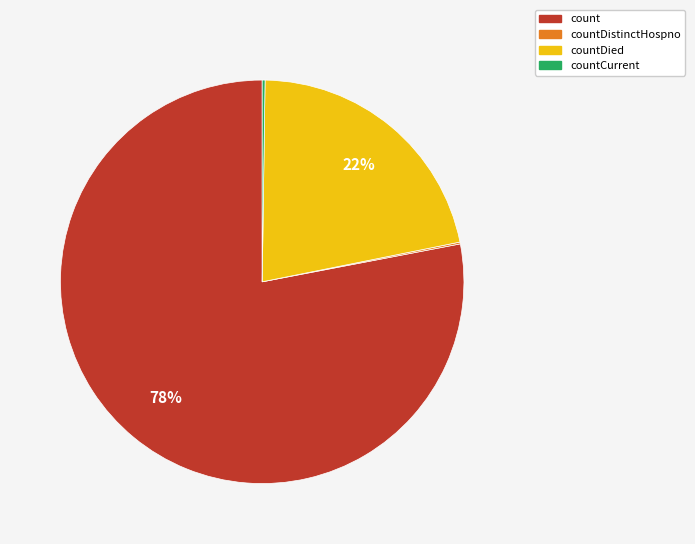

What is the largest slice in the pie chart?

count